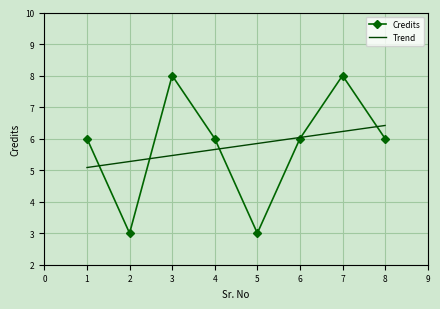

What value does the Credits series have at 1?

6.0